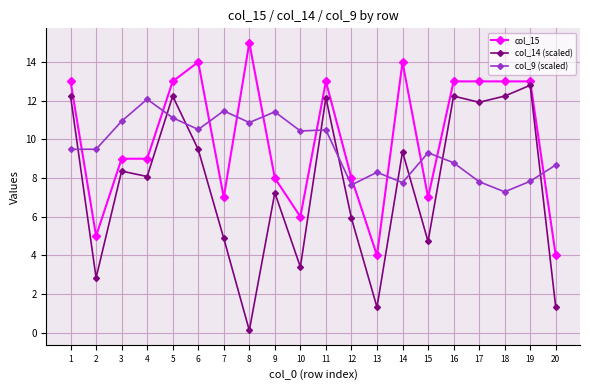

What is the value of the col_14 (scaled) point at the 18th from the left?

12.2